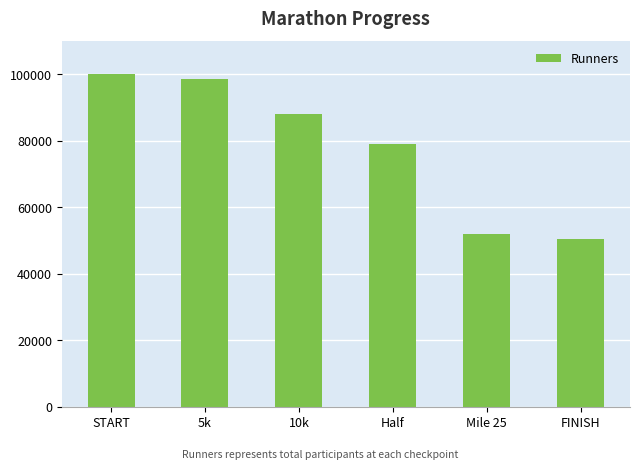

Rank the categories by value from highest to lowest.

START, 5k, 10k, Half, Mile 25, FINISH